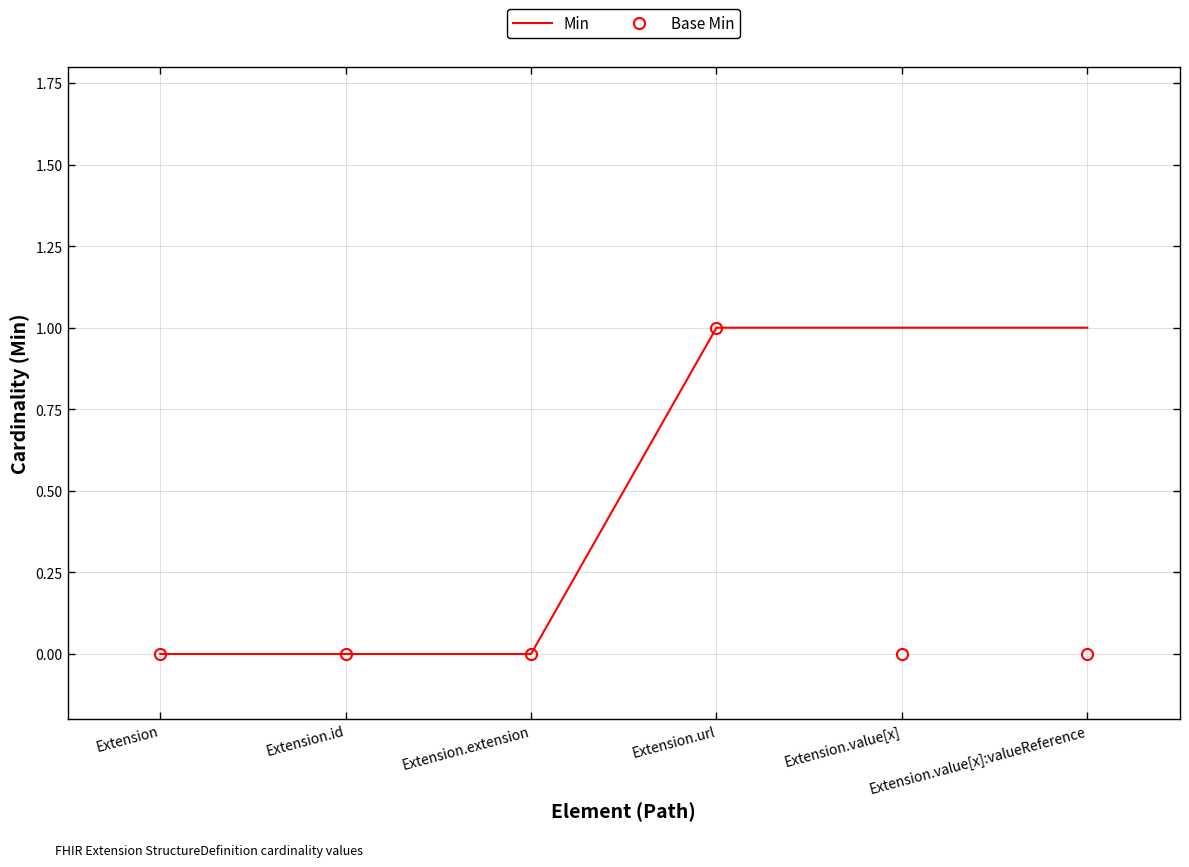

The Base Min series shows 0 at Extension. True or false?

True